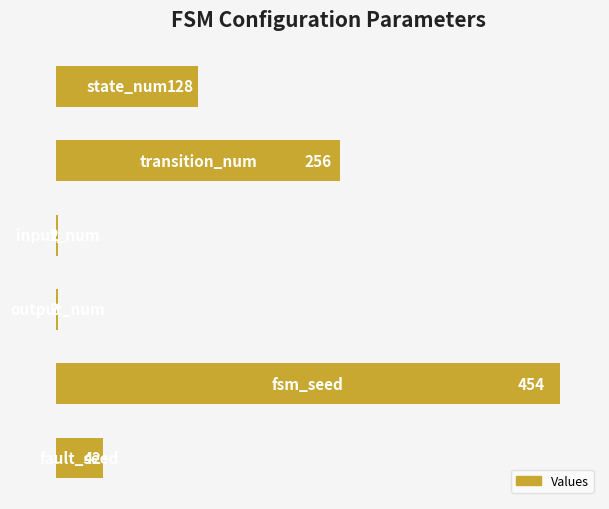

What is the sum of all values?

884